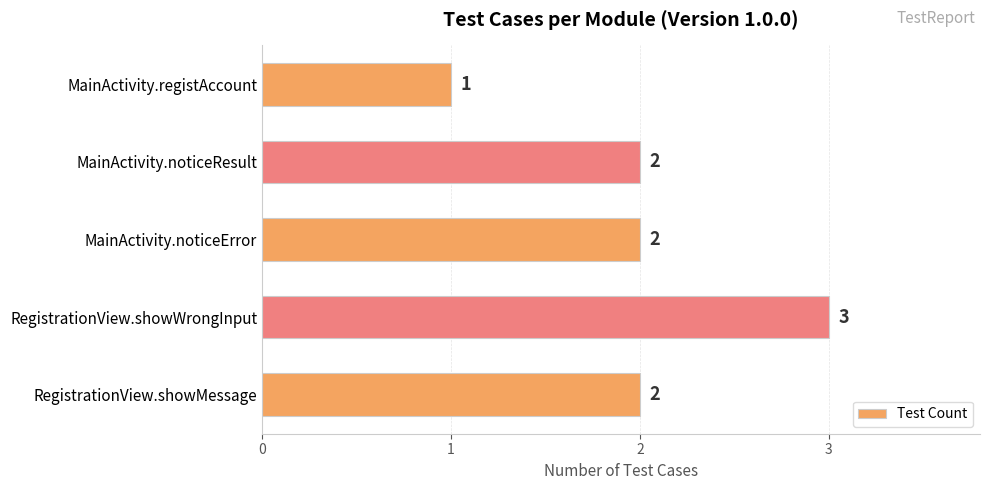

True or false: the data shows 1 at RegistrationView.showMessage.

False